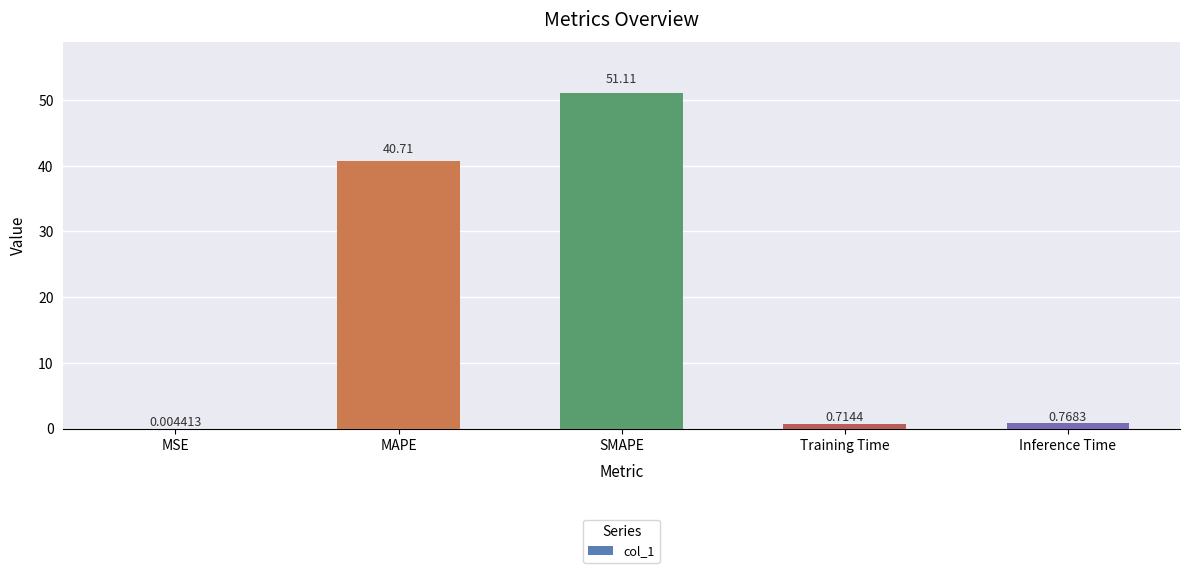

Which has a higher value, MSE or SMAPE?

SMAPE